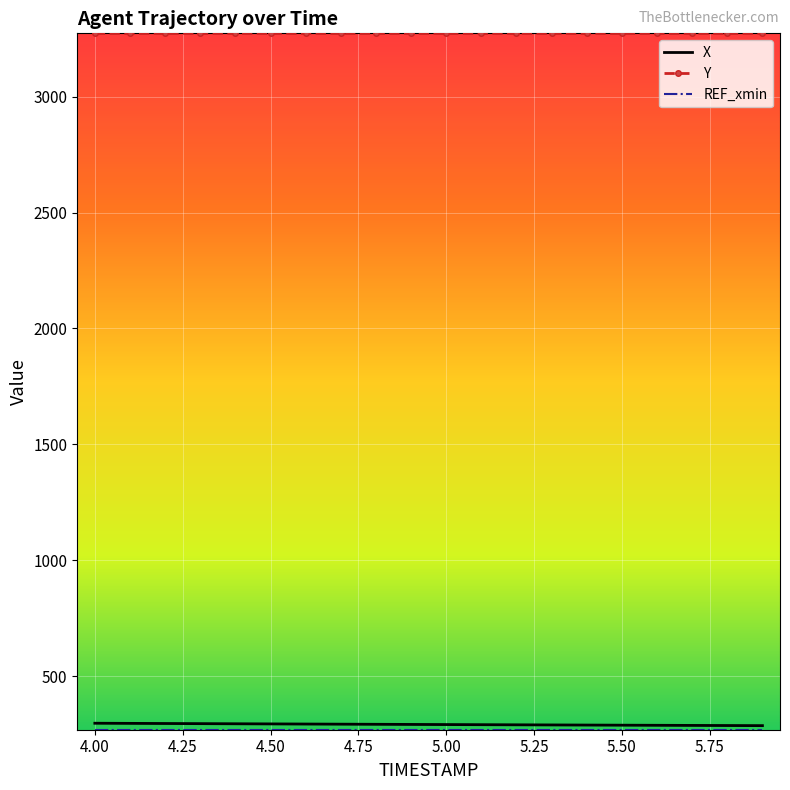

Which series has the largest total across all categories?

Y